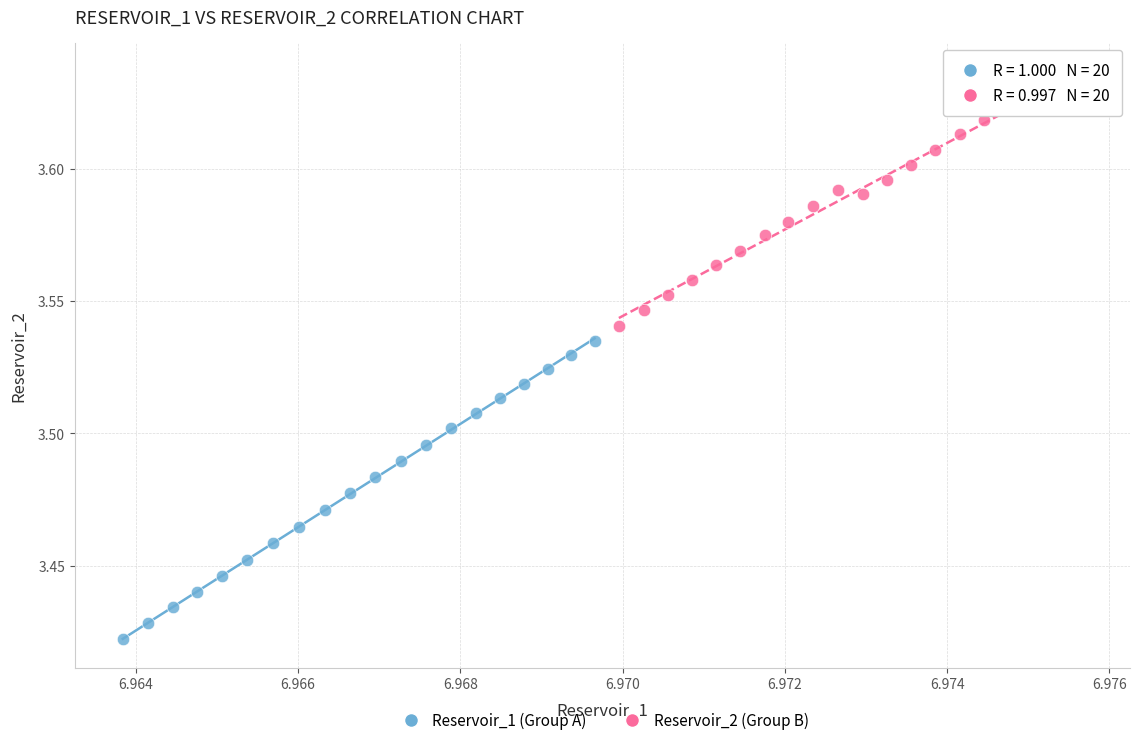

Which series has the largest Y range (max minus min)?

Reservoir_1 (Group A)